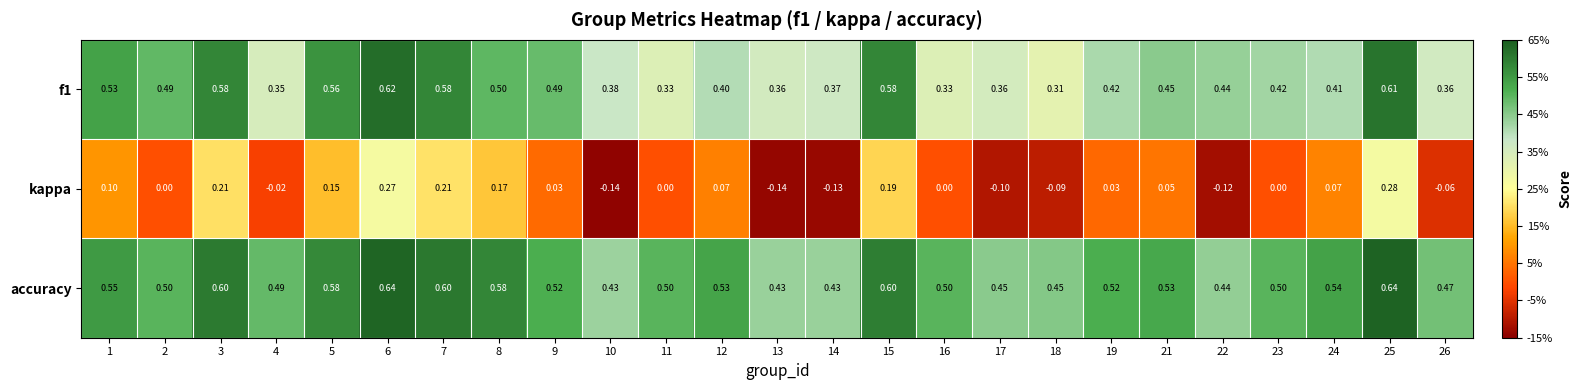

Which series has the largest total across all categories?

accuracy